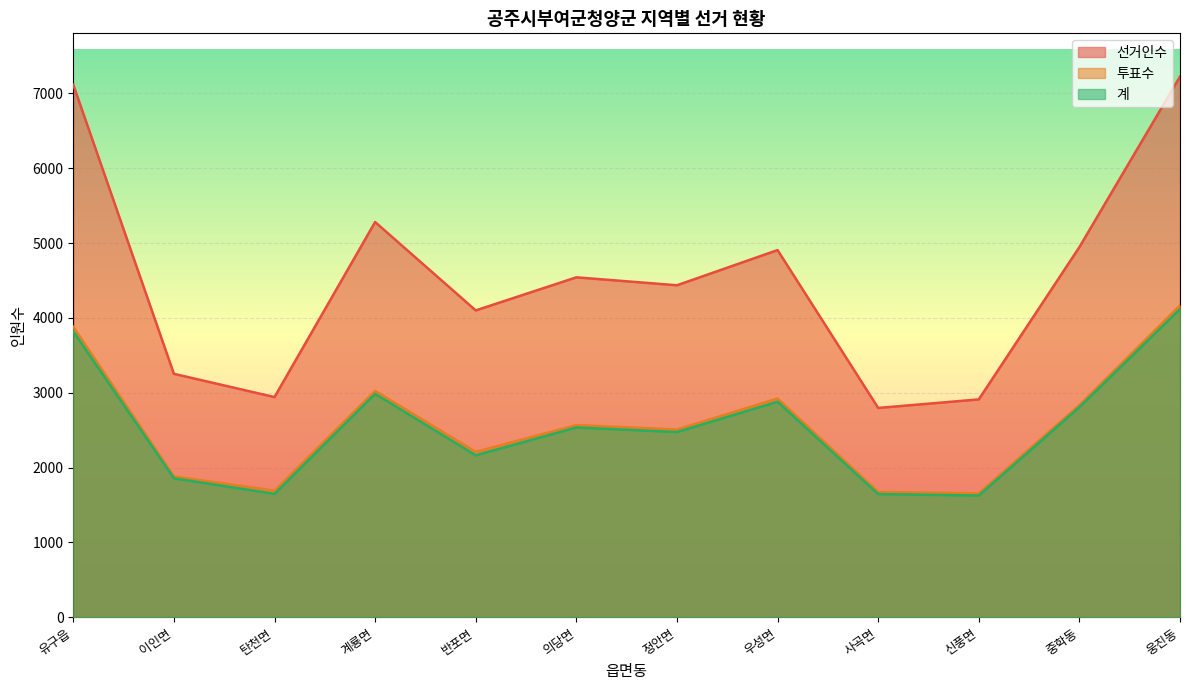

What is the value of the 선거인수 point at the 8th from the left?

4906